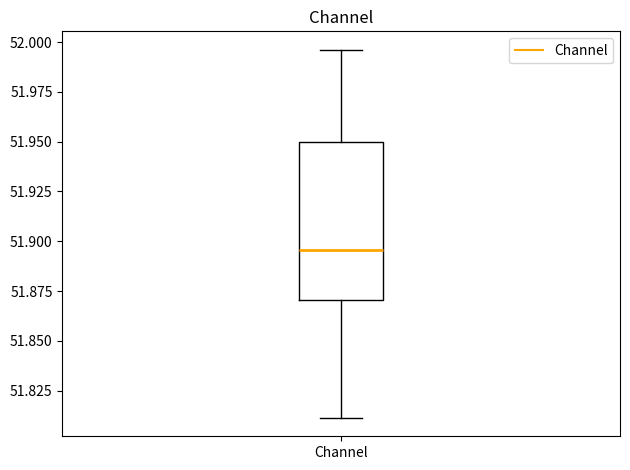

Transcribe this box plot: give where the median line is, the range the box spans, and where the two whiskers end, as read against the y-axis. The values are not printed on the chart, so give them approximately, as read against the axis.

median 51.895, box 51.870 to 51.950, whiskers 51.810 to 51.995